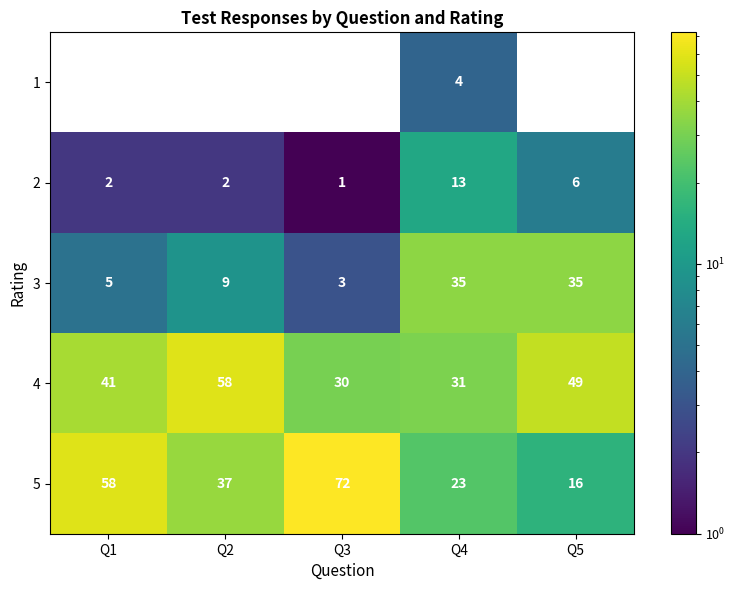

The 3 series shows 2 at Q3. True or false?

False